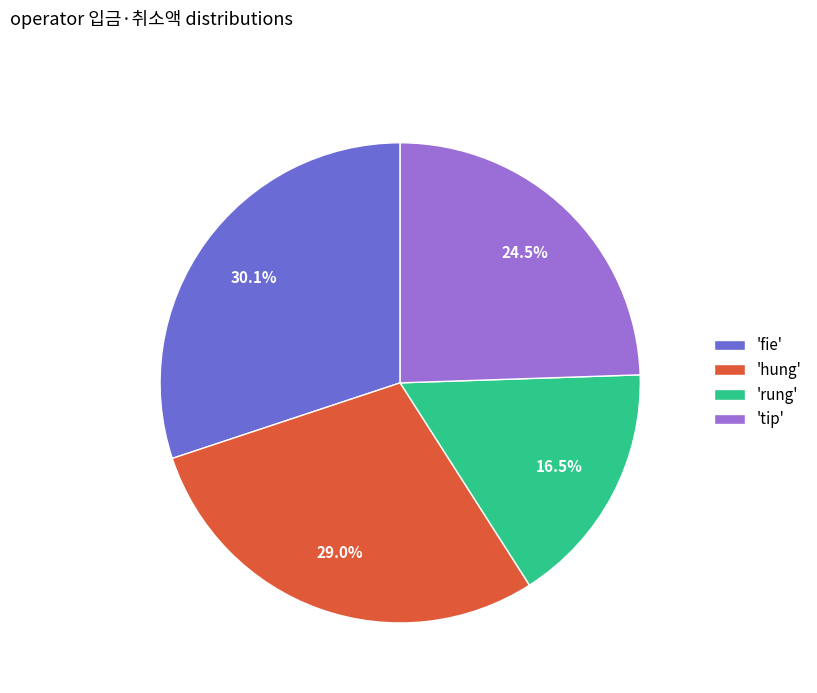

Rank the categories by value from lowest to highest.

'rung', 'tip', 'hung', 'fie'